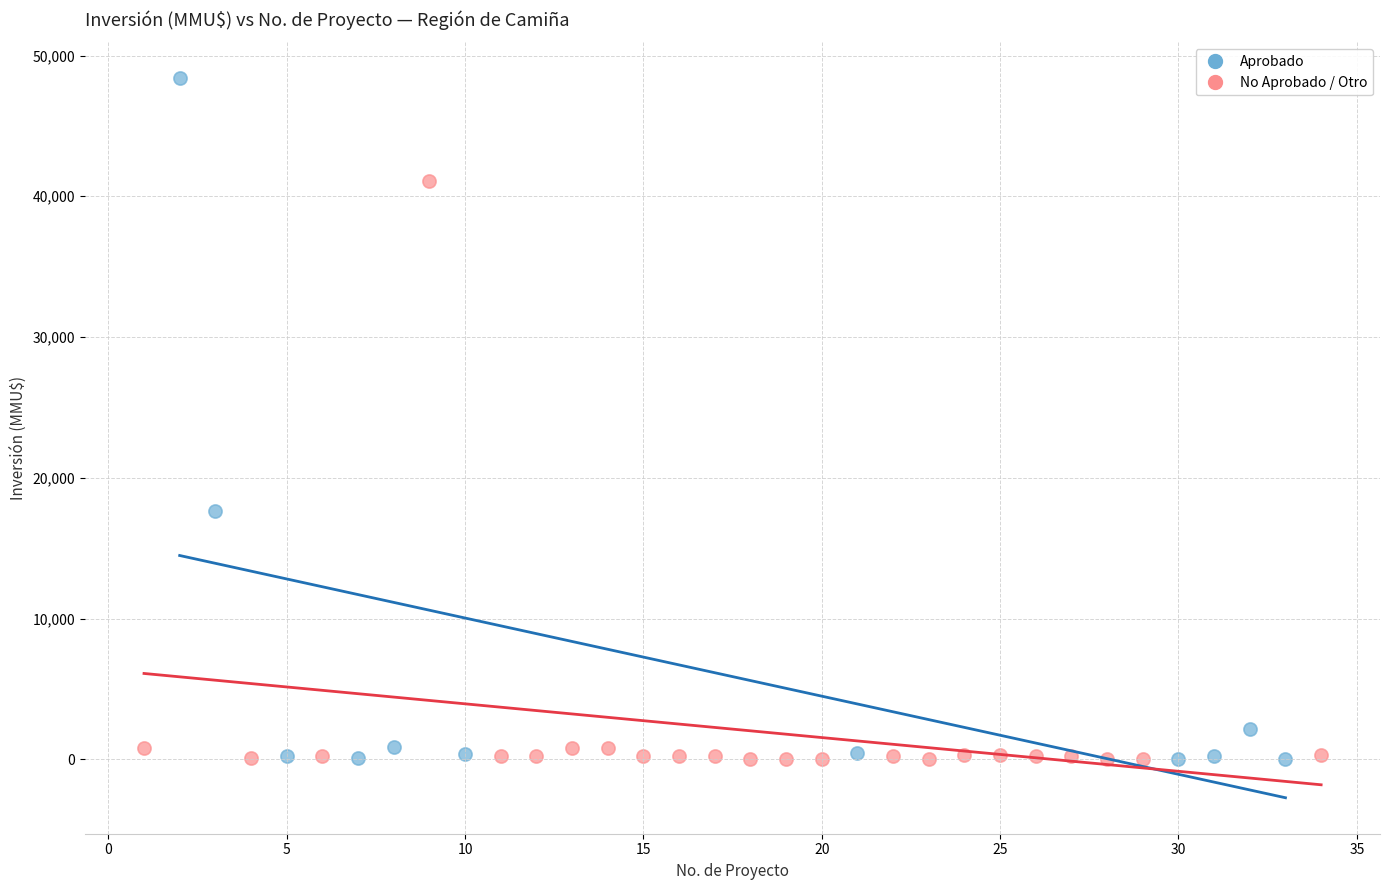

What are all the series names shown in the legend?

Aprobado, No Aprobado / Otro